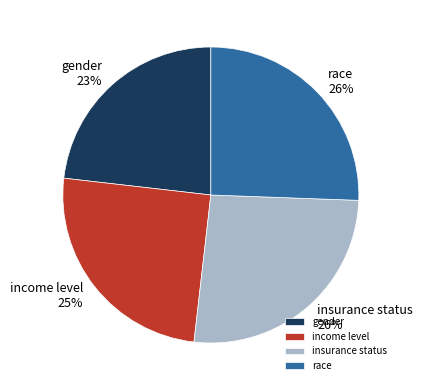

Is the sum of gender and race greater than half?

No